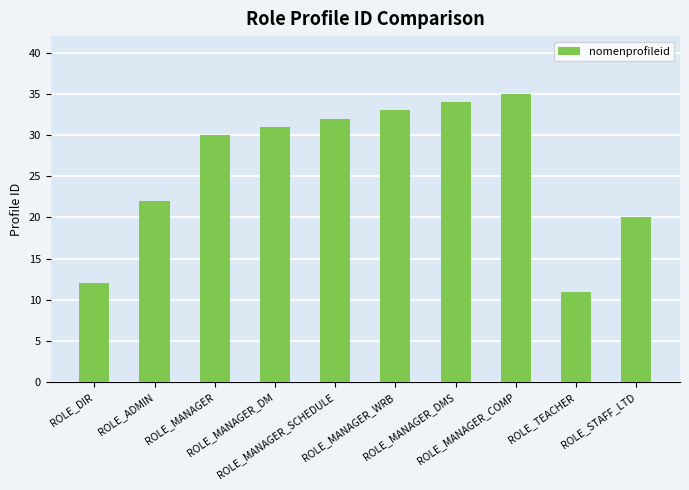

What is the change in value from ROLE_ADMIN to ROLE_MANAGER_DM?

+9